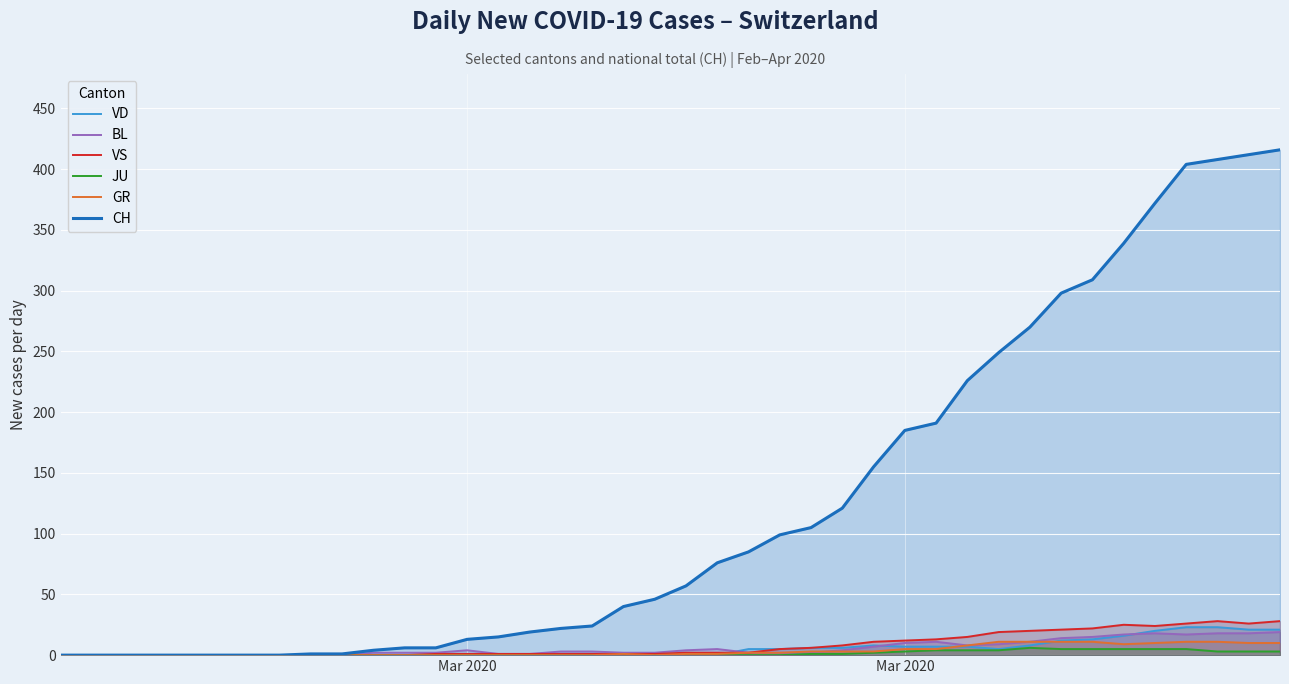

What is the difference between the maximum and minimum values in the CH series?

416